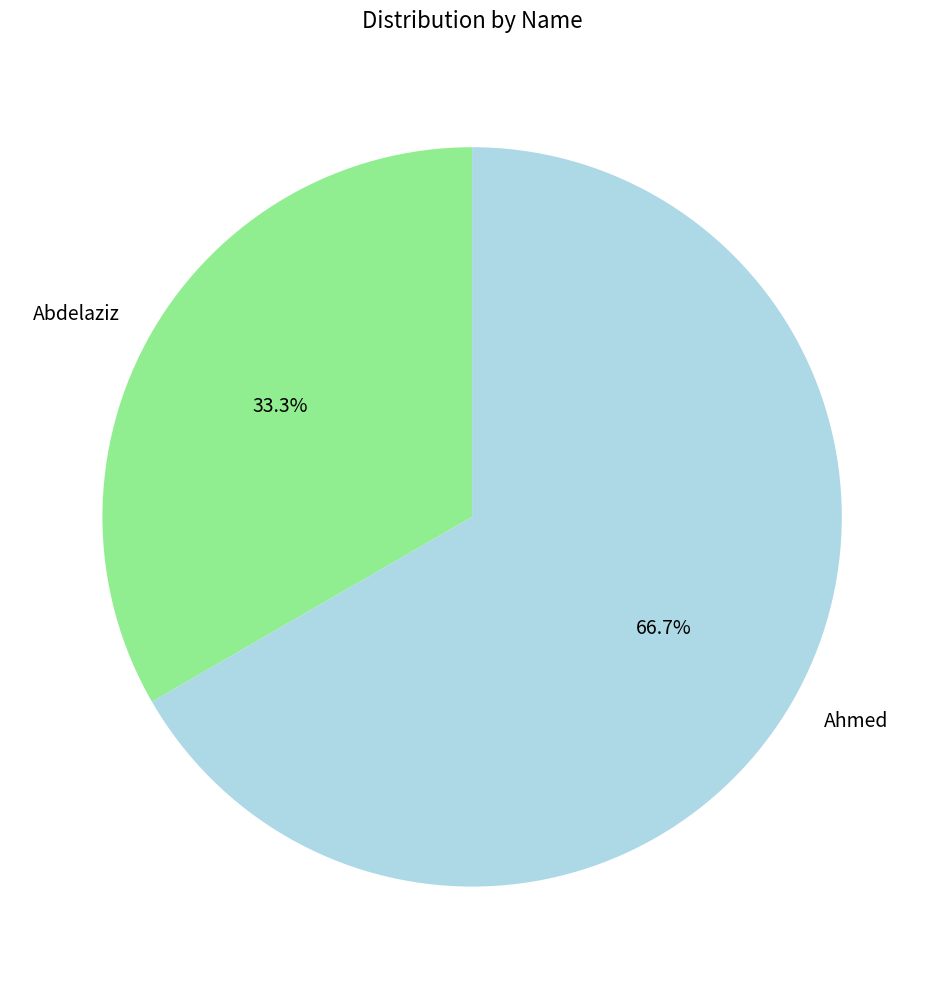

To the nearest percent, what is the difference between the largest and smallest slice percentages?

33%